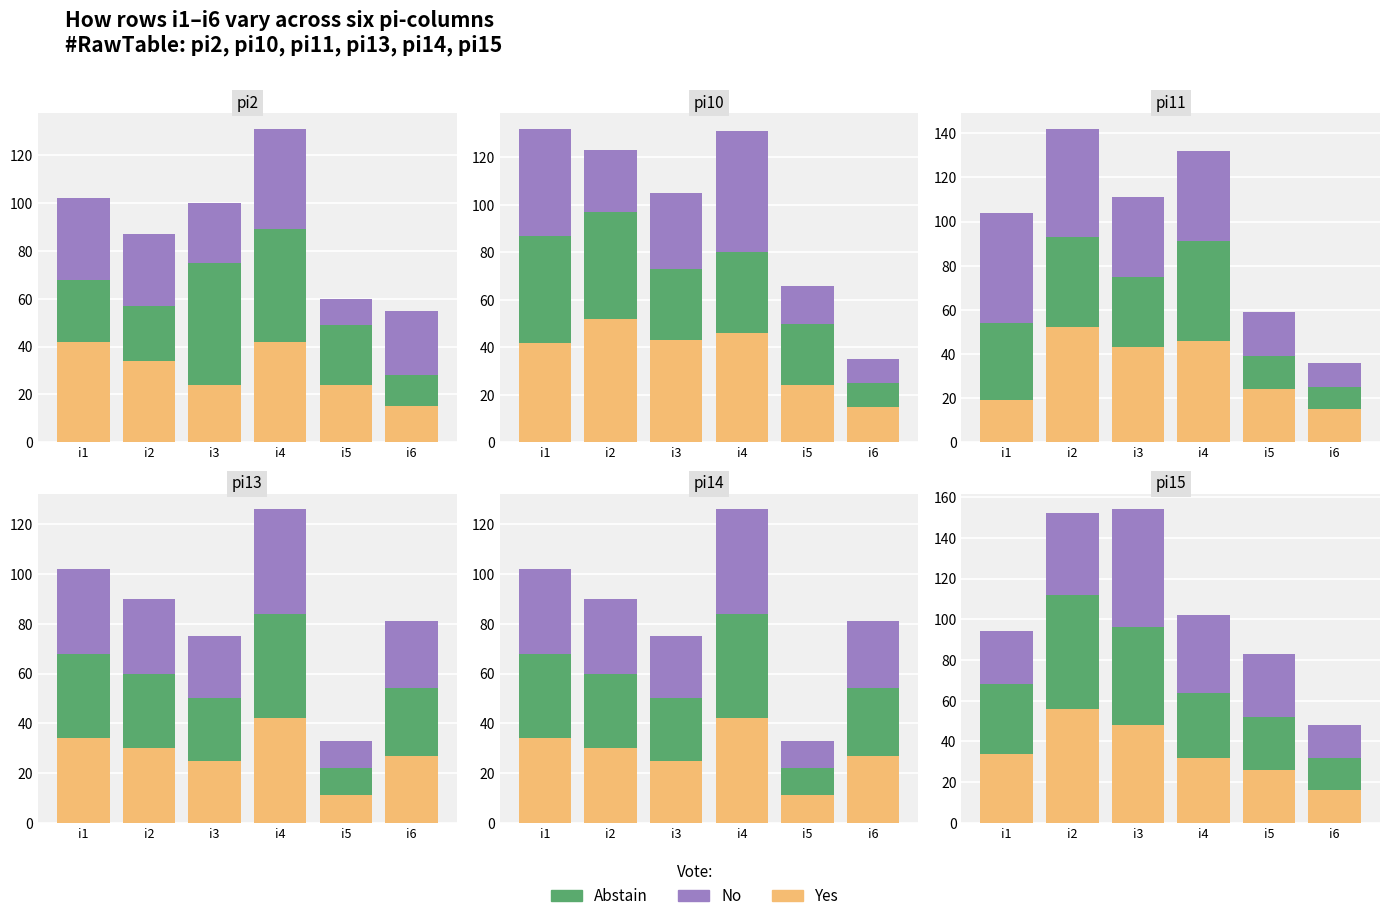

What is the sum of the Abstain values at i6 and i3?

64